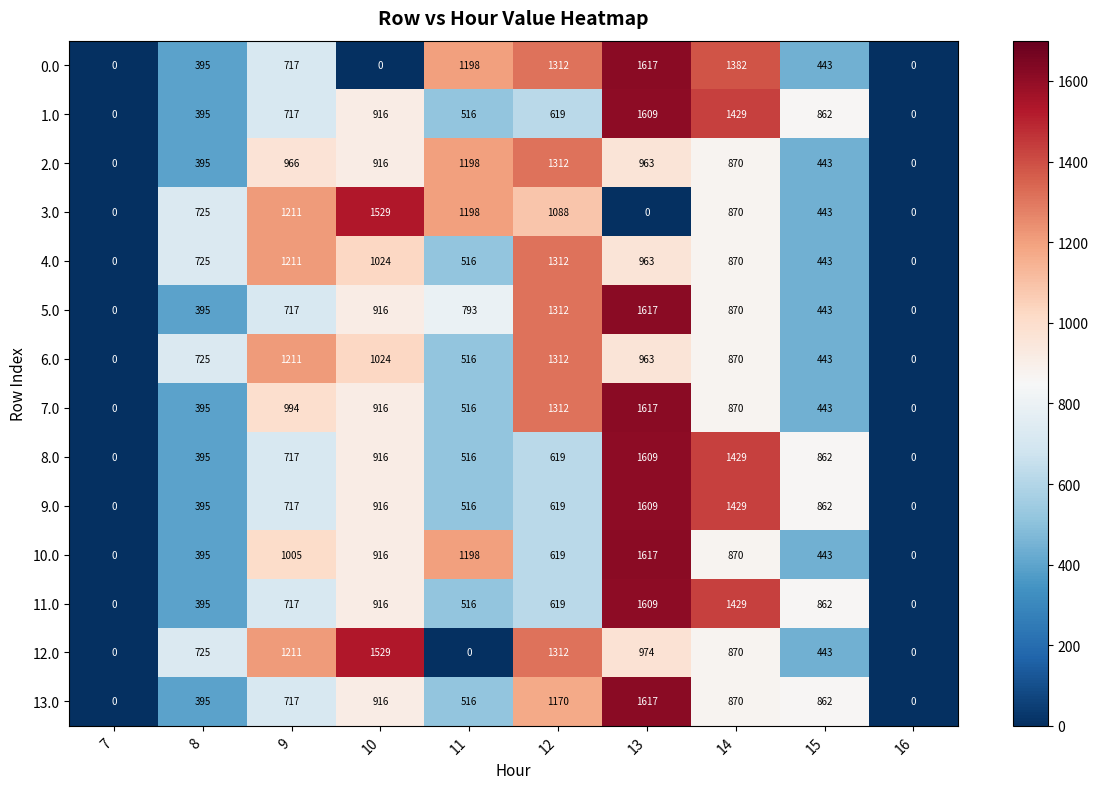

What is the difference between the highest and lowest values at 12?

693